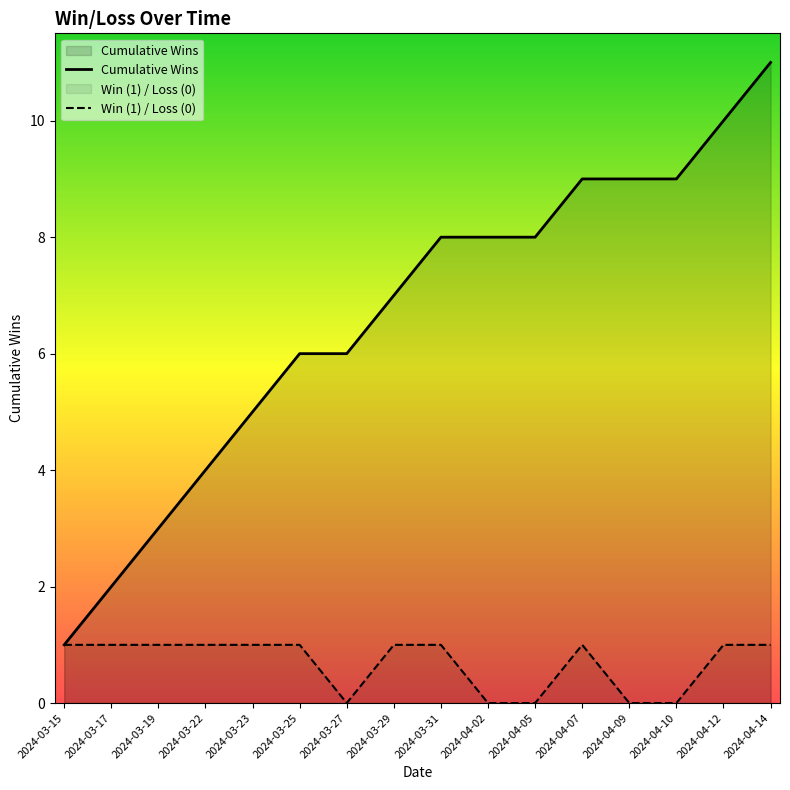

What is the difference between the maximum and minimum values?

1